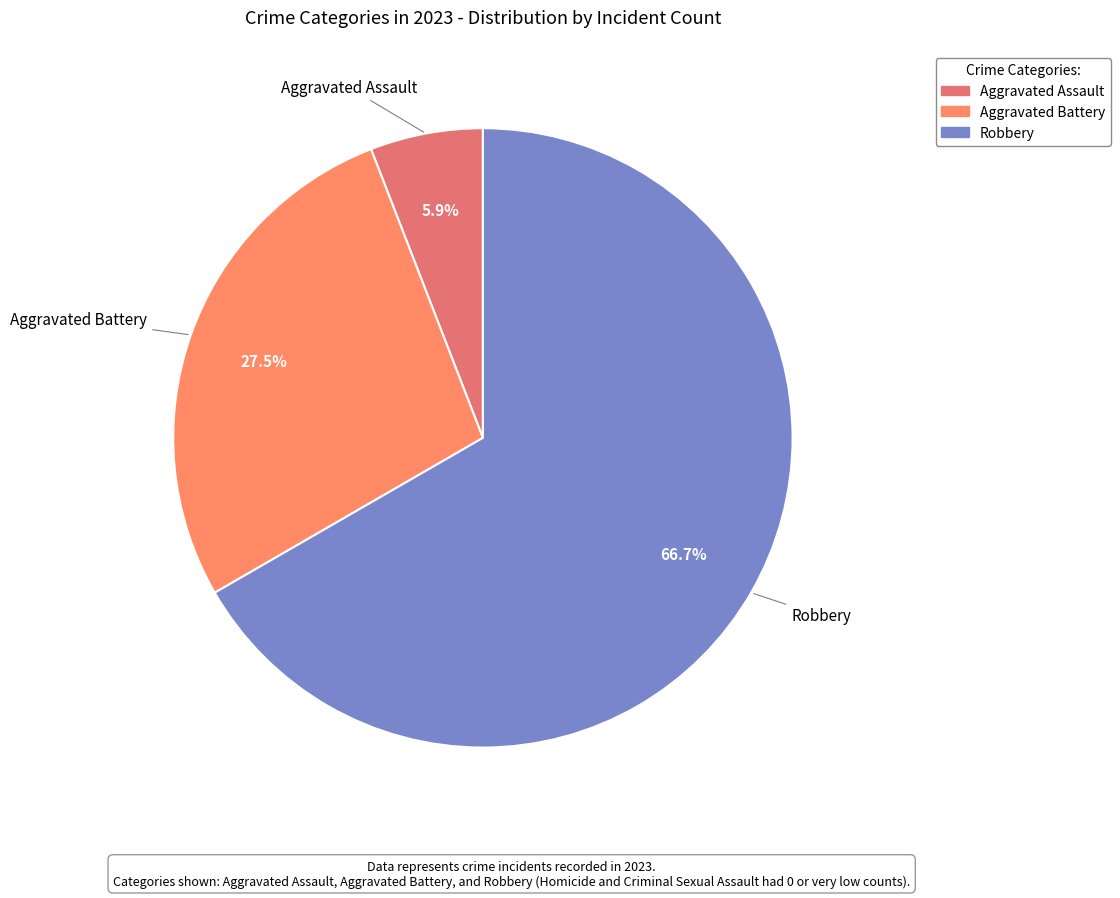

What is the majority slice?

Robbery